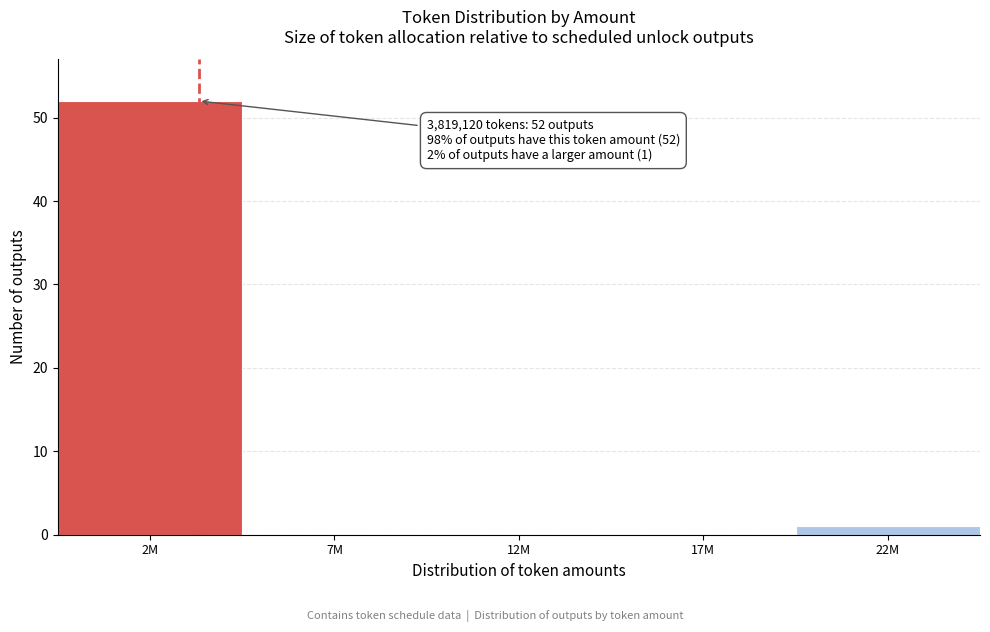

Reading left to right, transcribe all the data shown in this chart.

2M=52	7M=0	12M=0	17M=0	22M=1